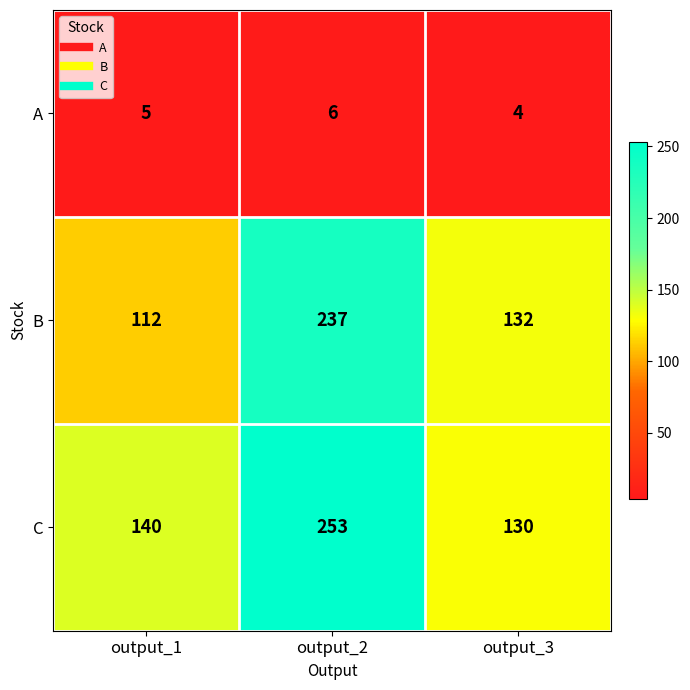

Which series has the largest total across all categories?

C